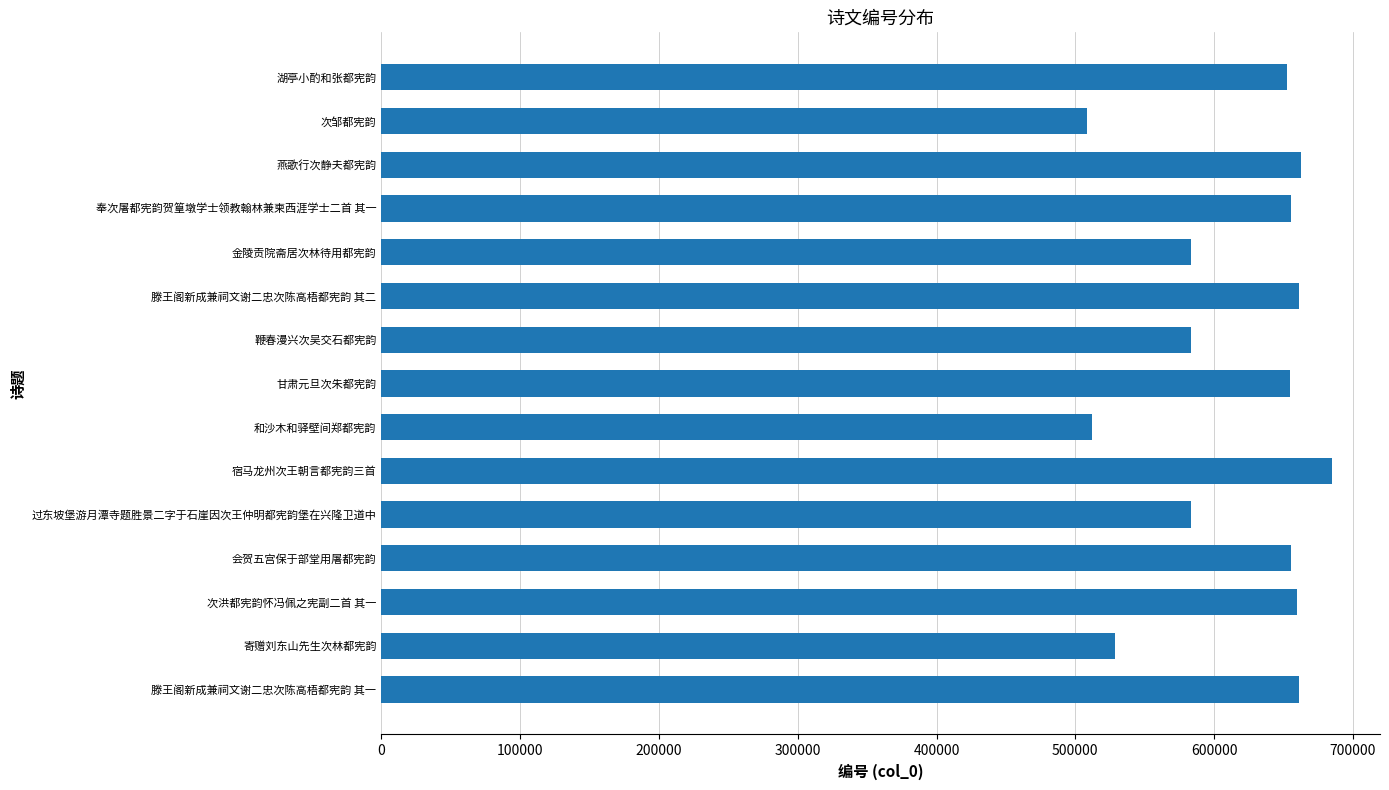

Approximately how many times larger is the value at 湖亭小酌和张都宪韵 compared to 燕歌行次静夫都宪韵?

1.0